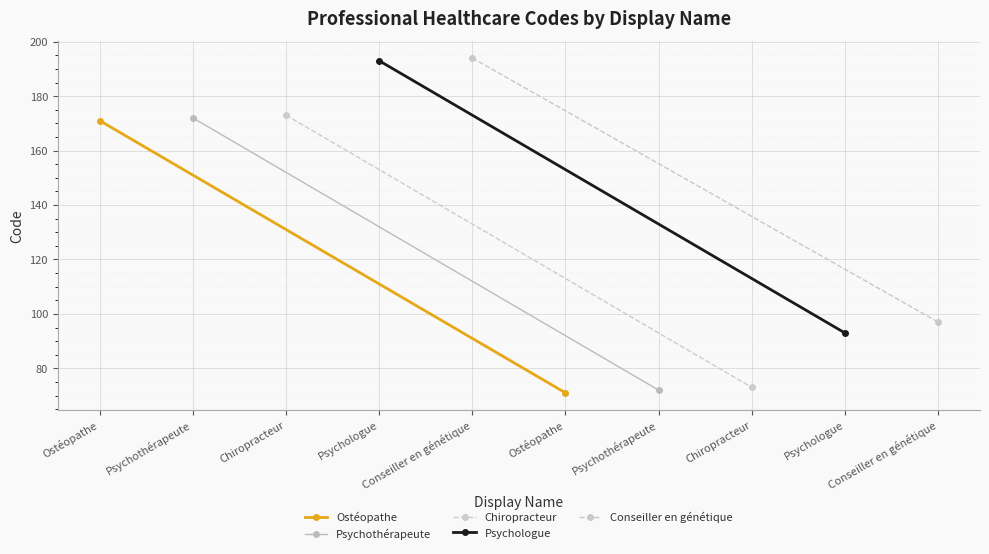

How many Ostéopathe values are between 71 and 171?

2